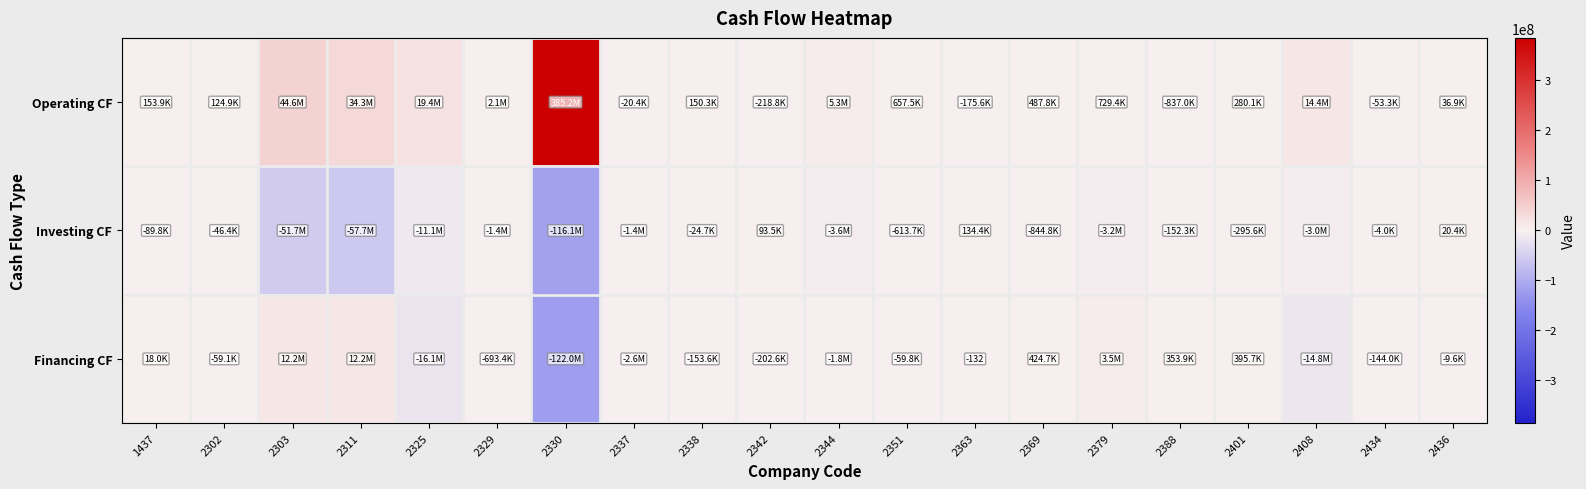

What is the maximum value for Operating CF?

385207252